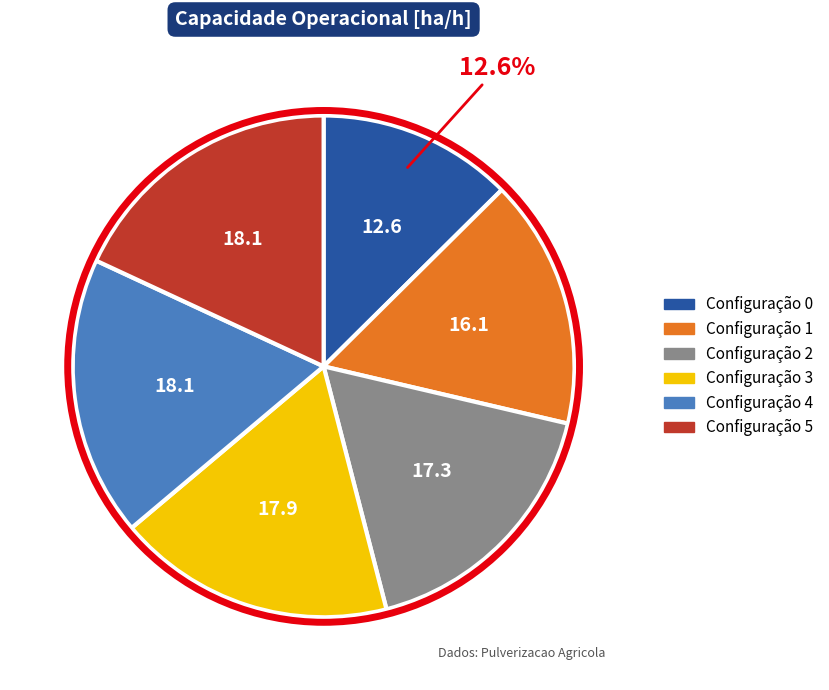

Is there any slice that represents more than half of the pie?

No